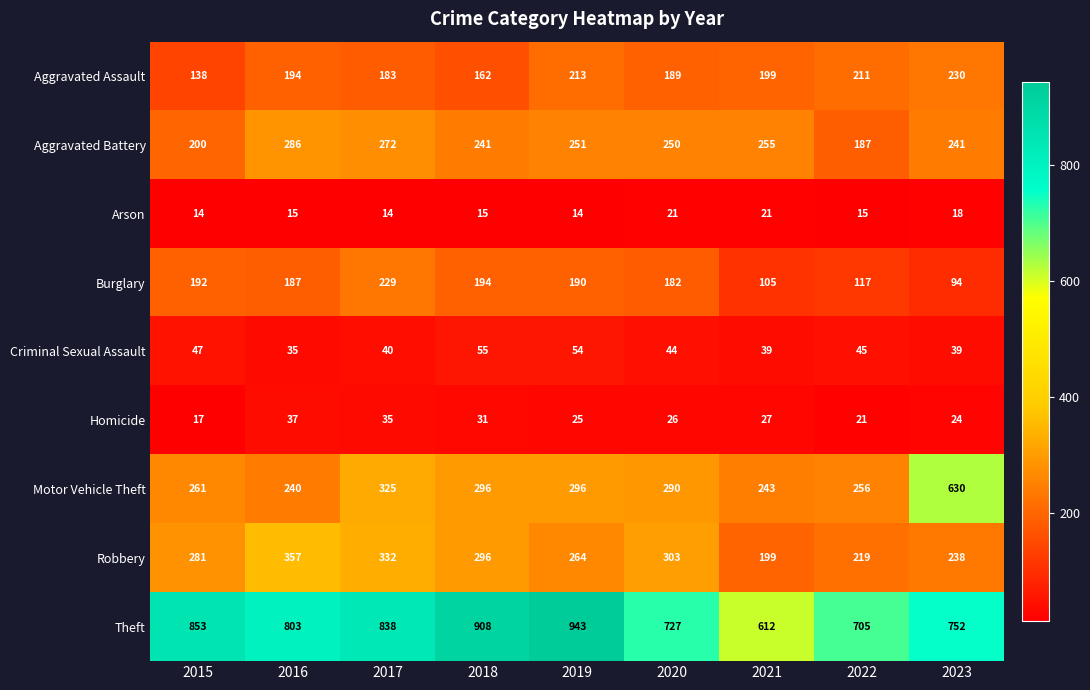

Which series has the widest spread of values?

Motor Vehicle Theft